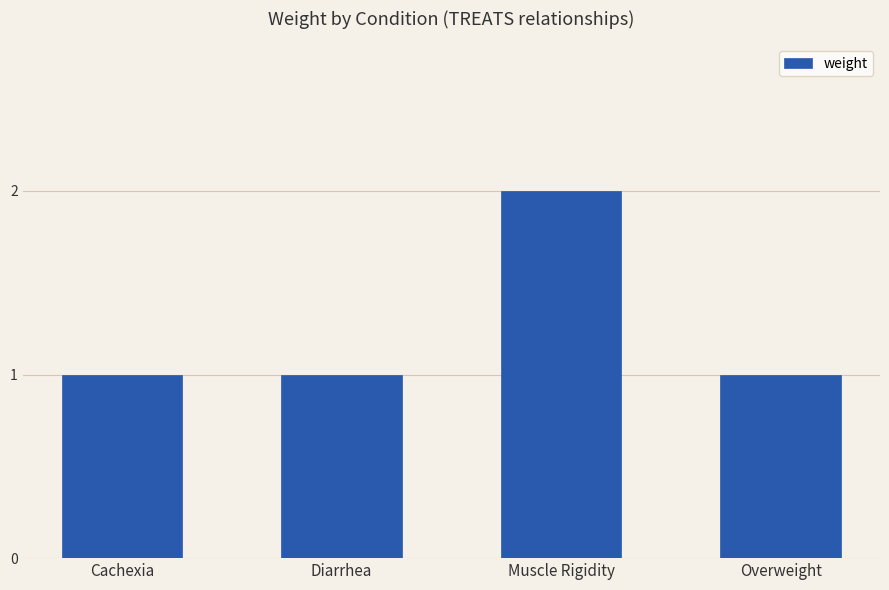

What is the greatest value displayed?

2